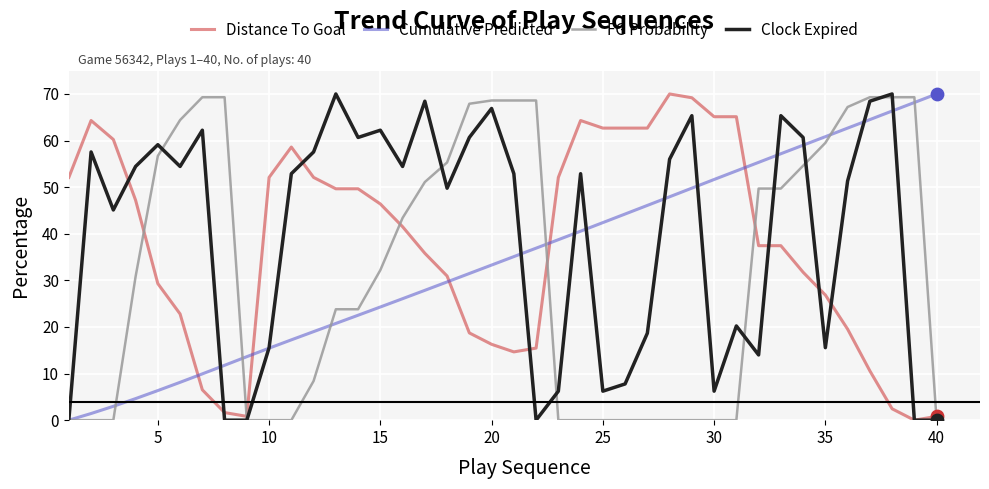

What is the highest value of the FG Probability series?

69.3